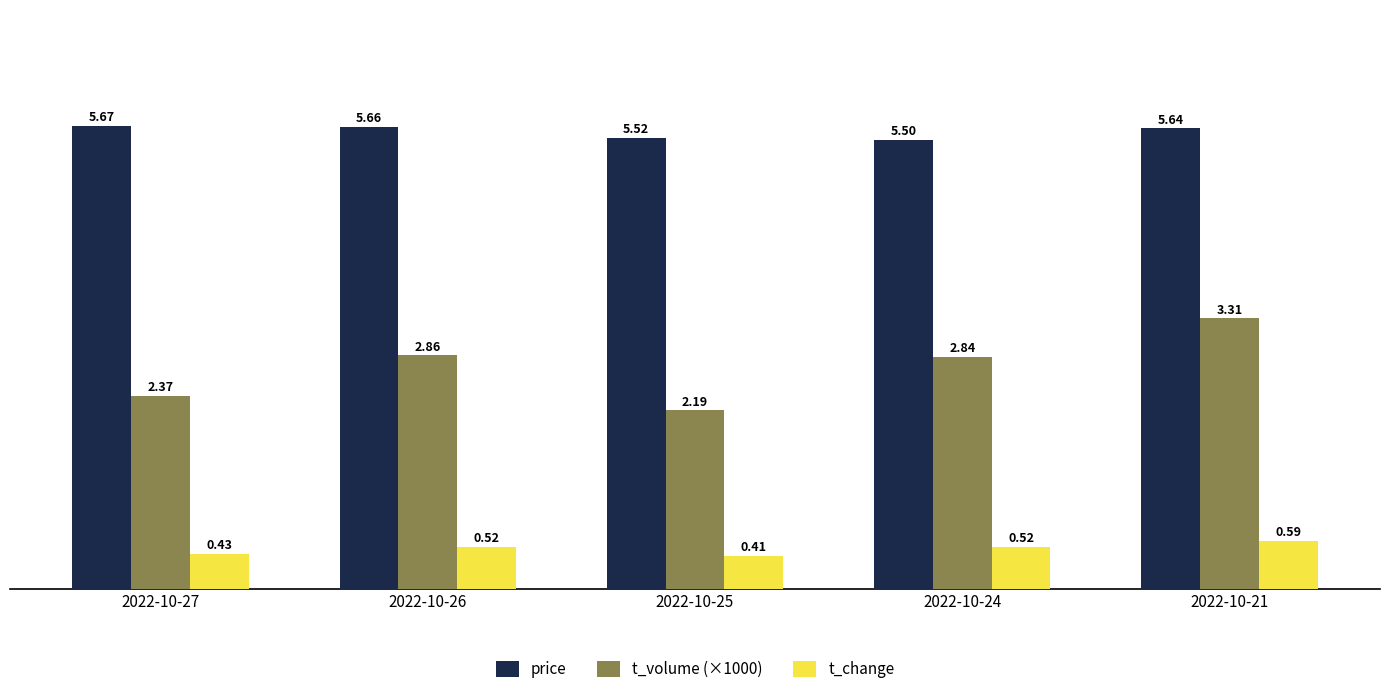

List the series in order of their peak value, lowest first.

t_change, t_volume (×1000), price